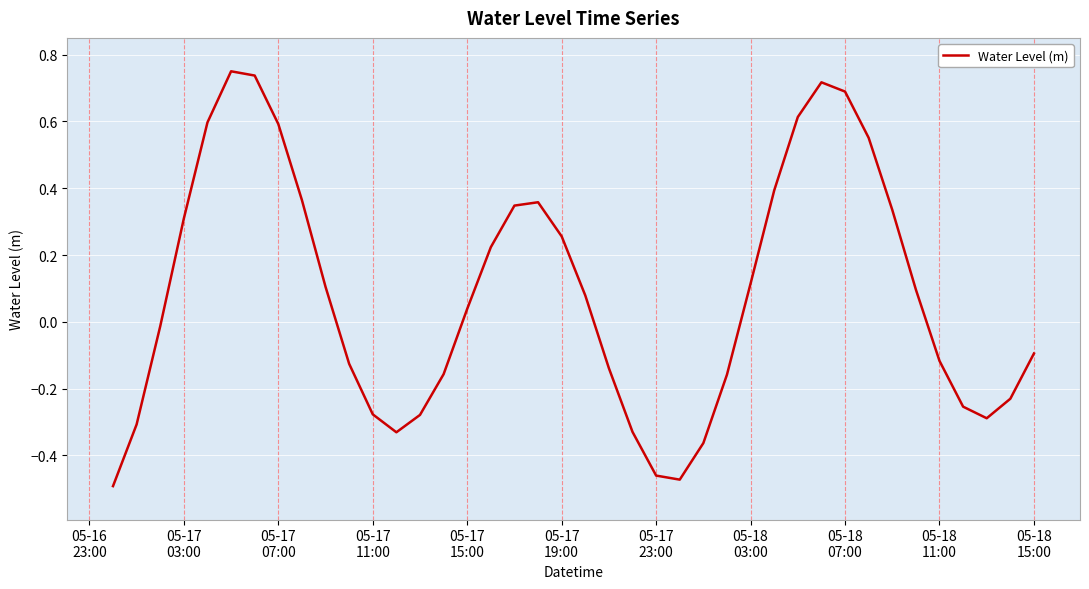

What is the difference between the maximum and minimum values?

1.2